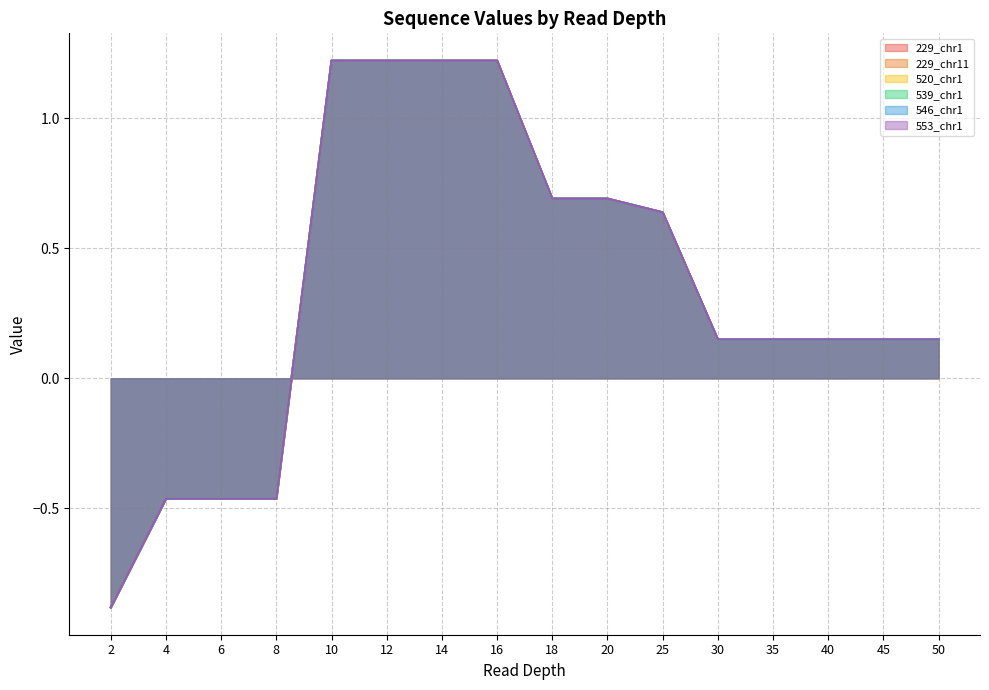

Which category has the lowest value in the 520_chr1 series?

2